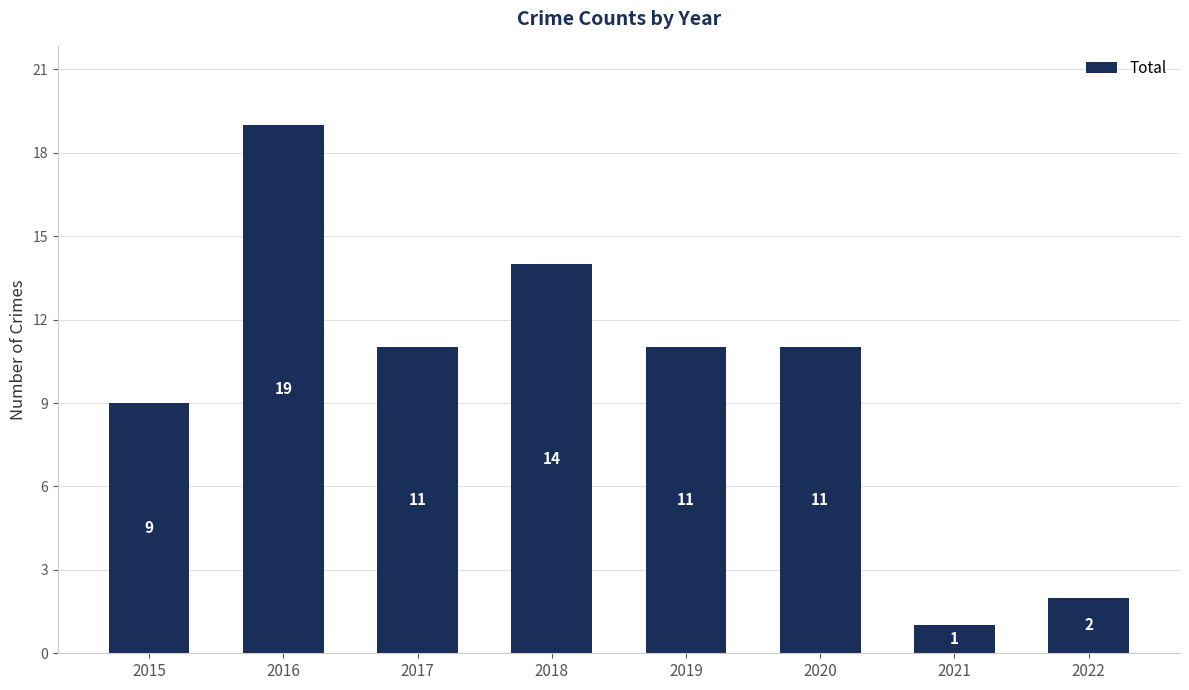

What is the difference between the second highest and second lowest values?

12